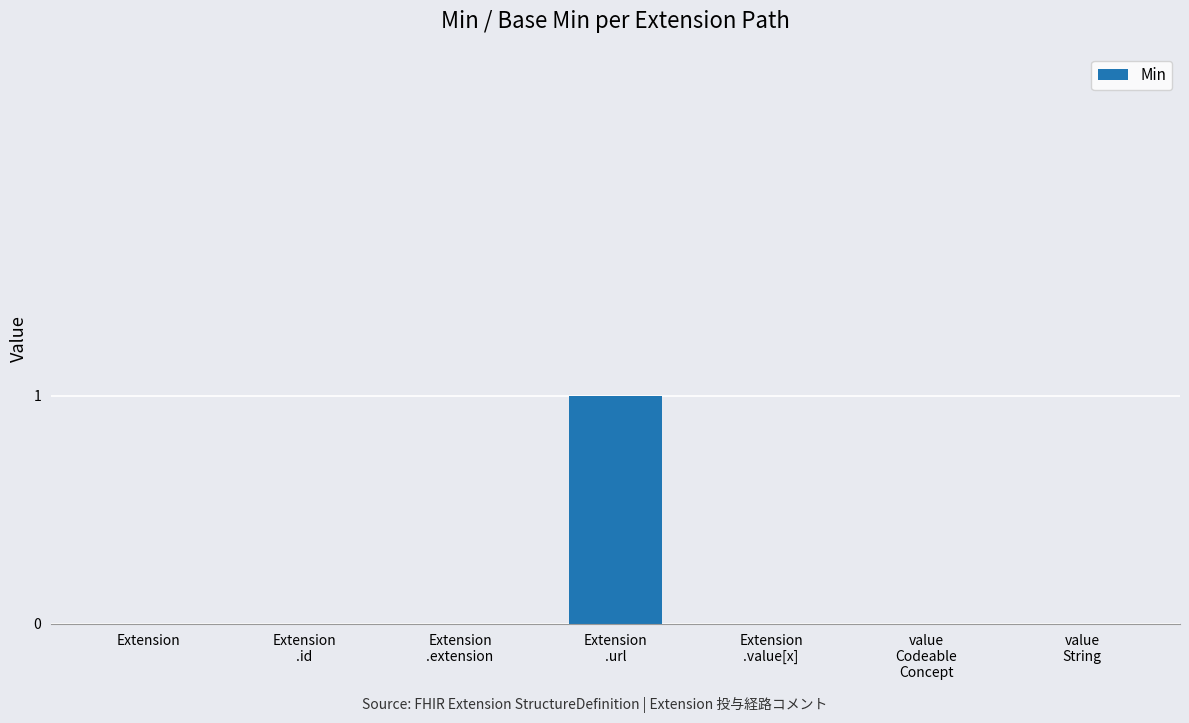

How many series are shown in this chart?

1